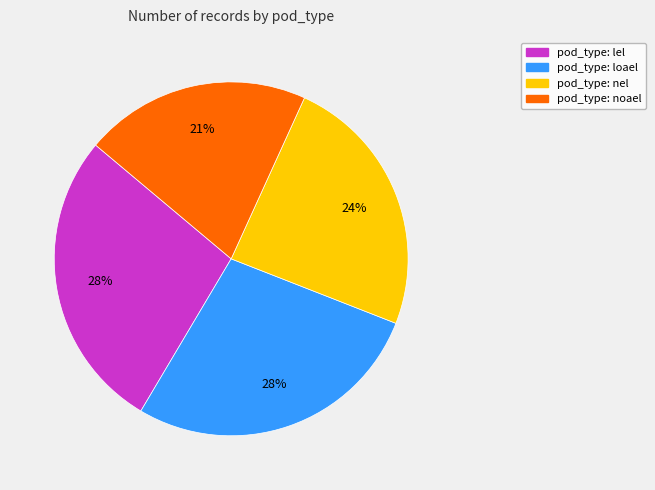

To the nearest percent, what is the difference between the largest and smallest slice percentages?

7%